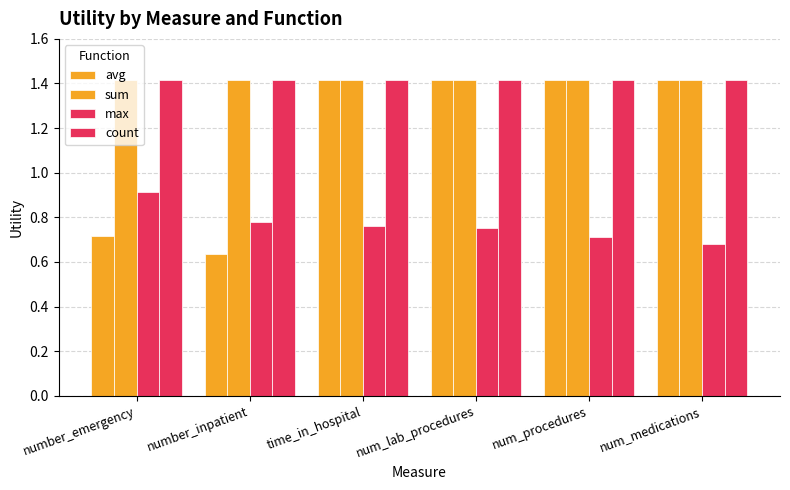

Is it true that max equals 0.4 at num_procedures?

False